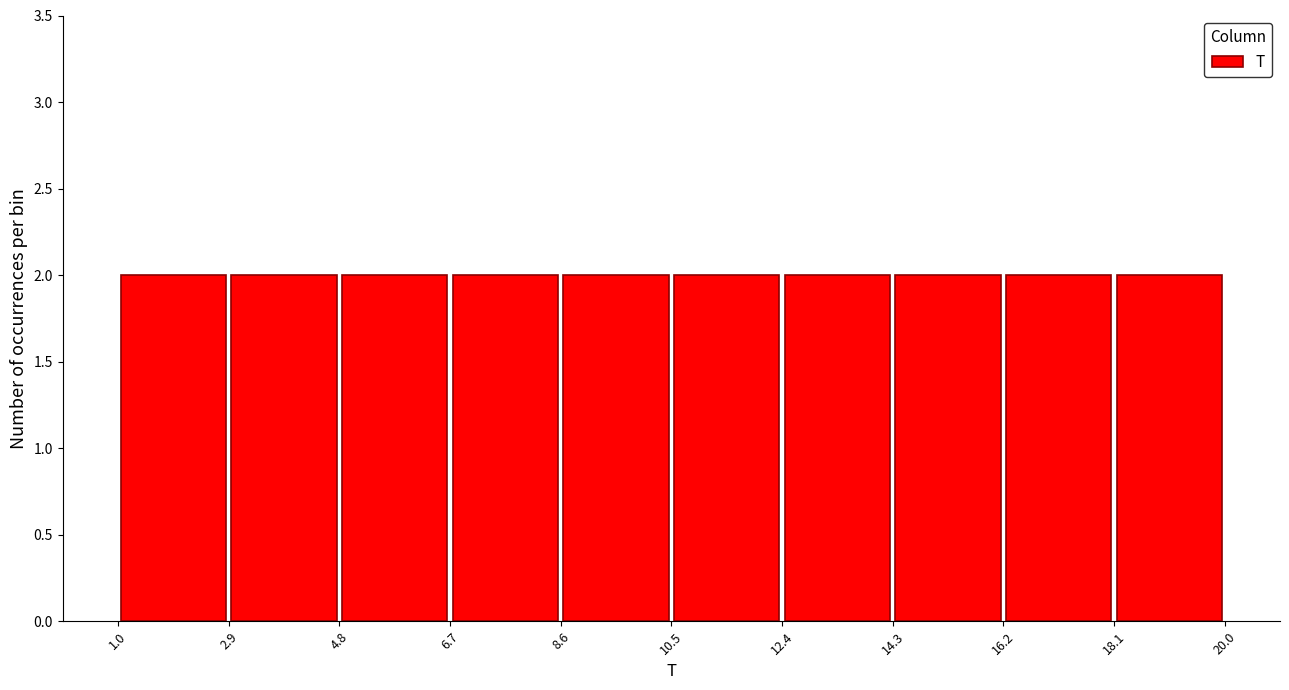

Reading left to right, list every bar in this chart as the range it spans on the x-axis followed by its height. The values are not printed on the chart, so give them approximately, as read against the axis.

1.0 to 2.9: 2
2.9 to 4.8: 2
4.8 to 6.7: 2
6.7 to 8.6: 2
8.6 to 10.5: 2
10.5 to 12.4: 2
12.4 to 14.3: 2
14.3 to 16.2: 2
16.2 to 18.1: 2
18.1 to 20.0: 2